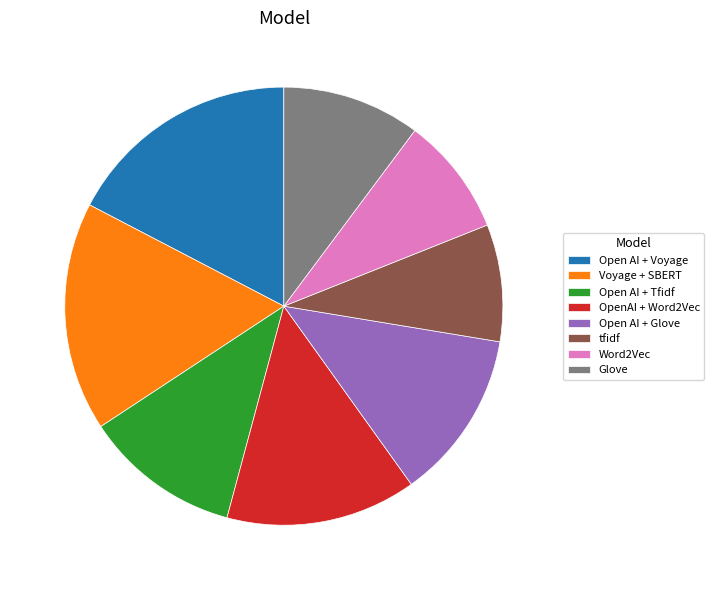

Is it true that tfidf is 9% of the pie?

True